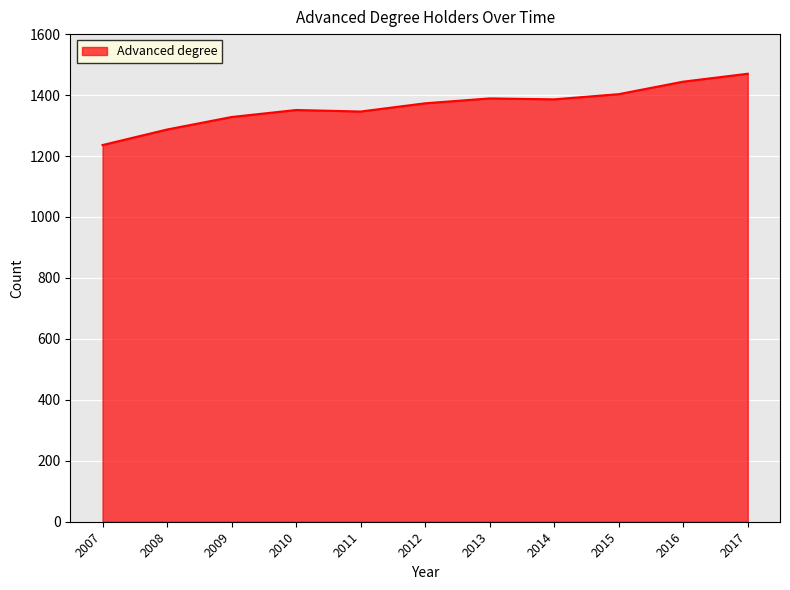

The chart shows a value of 1403 at 2015. True or false?

True